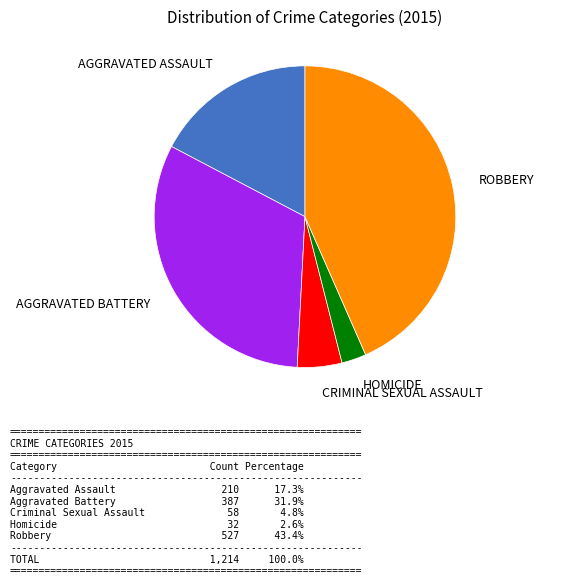

Is there any slice that represents more than half of the pie?

No